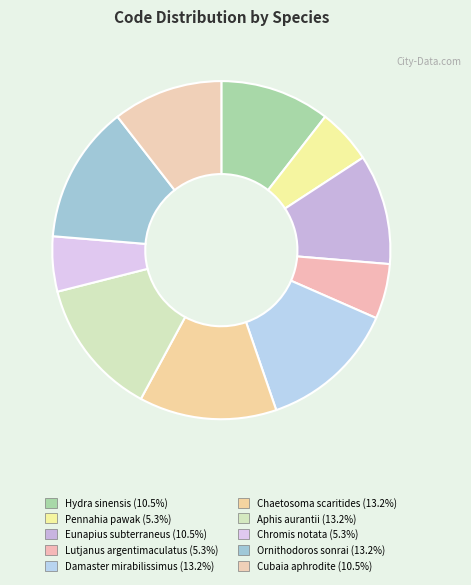

True or false: Chromis notata accounts for 5% of the total.

True